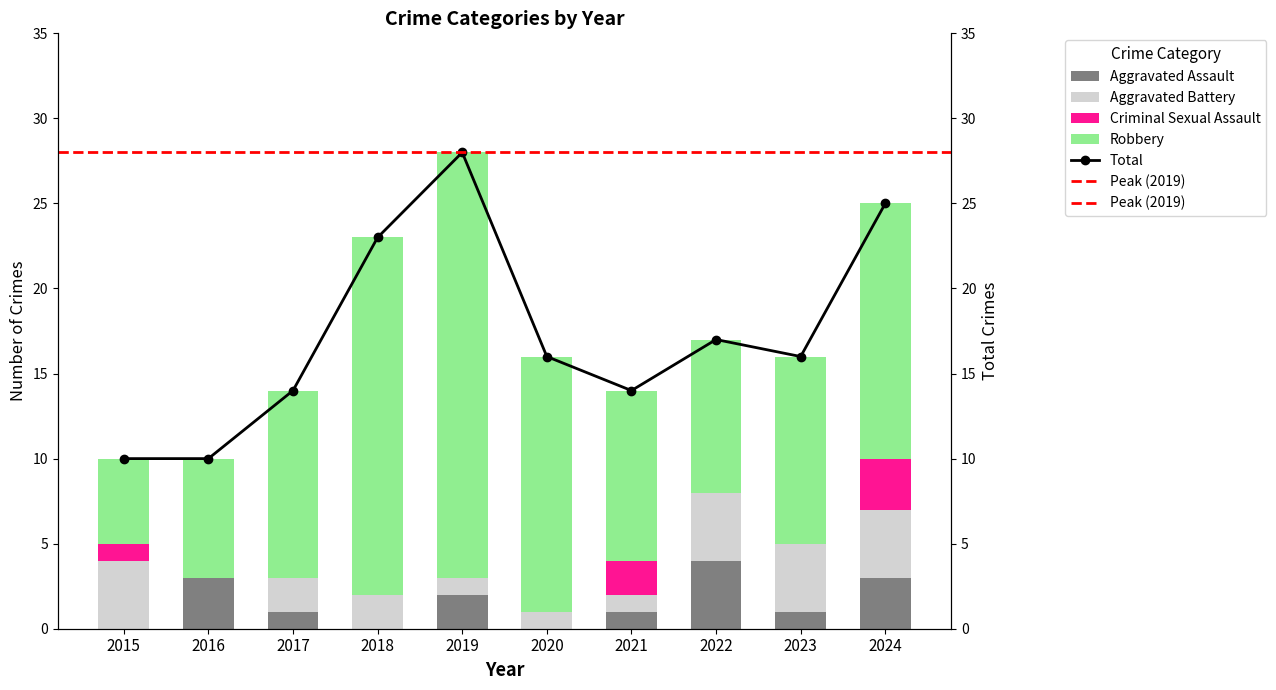

How many Aggravated Battery values are between 1 and 4?

9